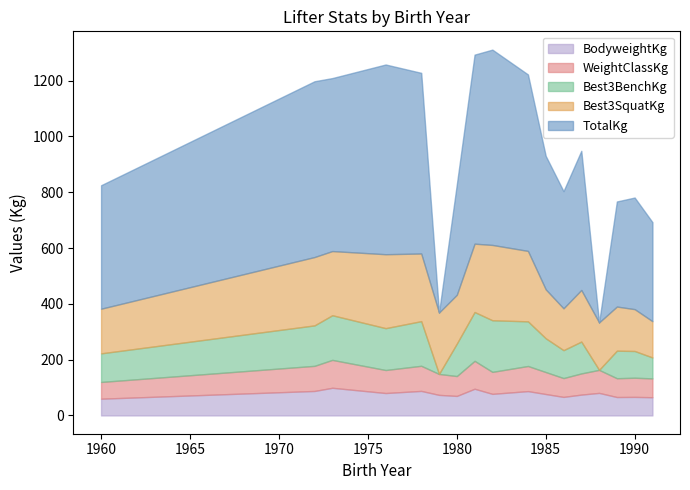

What are all the series names shown in the legend?

BodyweightKg, WeightClassKg, Best3BenchKg, Best3SquatKg, TotalKg